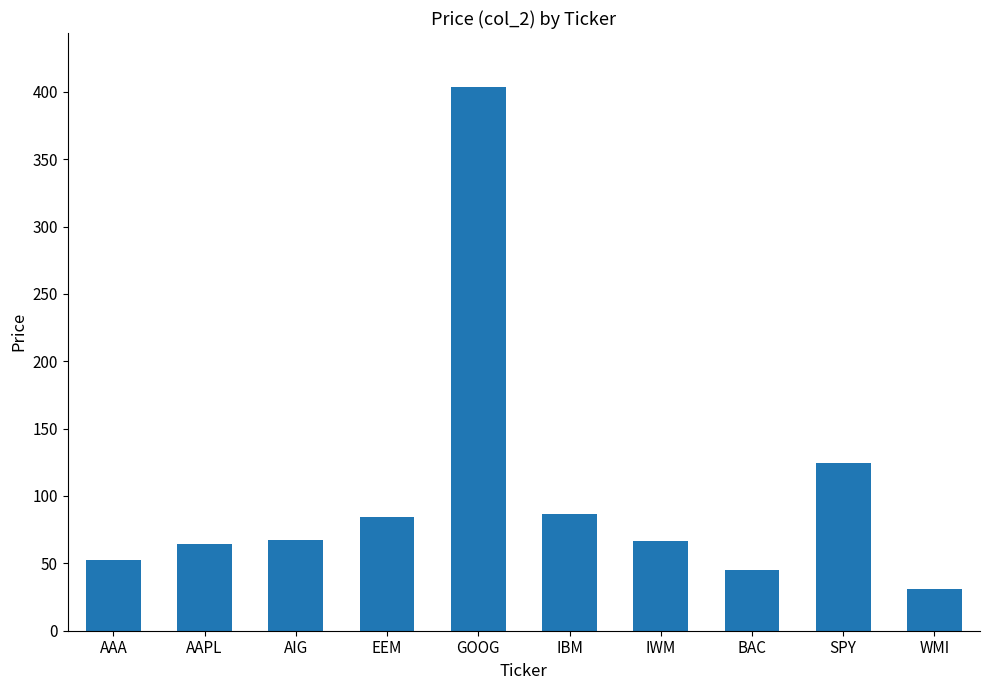

The value at IWM is 18.6. True or false?

False